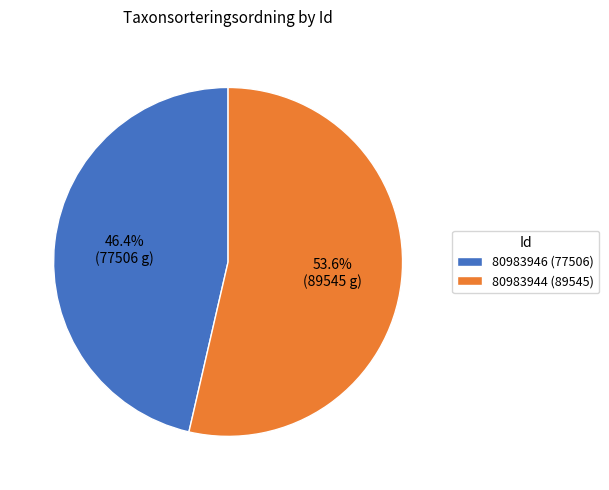

To the nearest percent, what is the average slice percentage?

50%